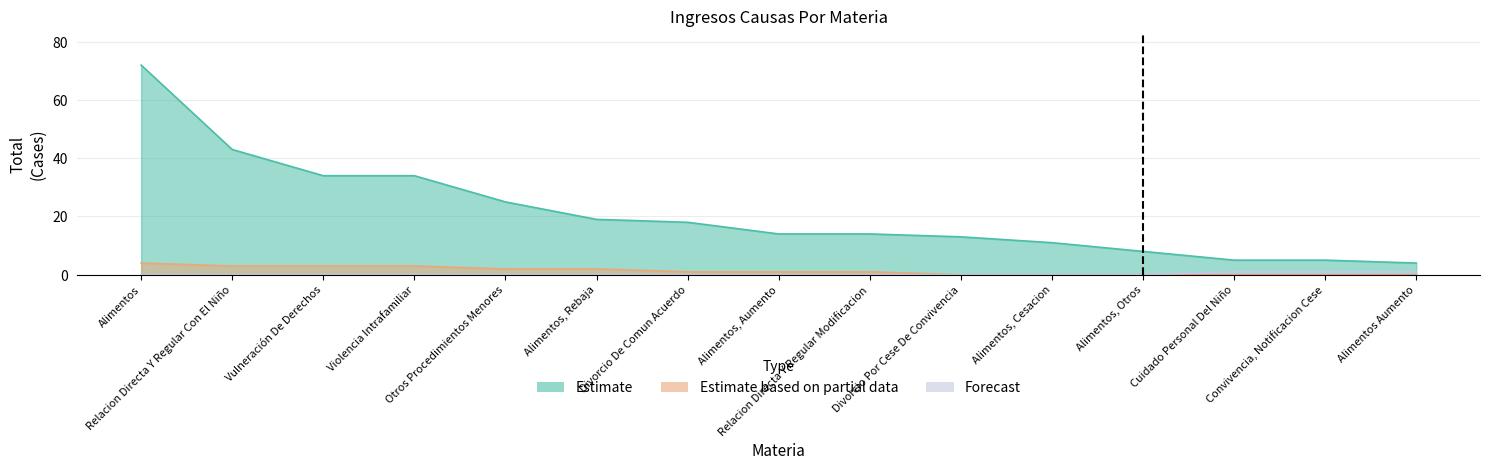

Which series has the widest spread of values?

Estimate